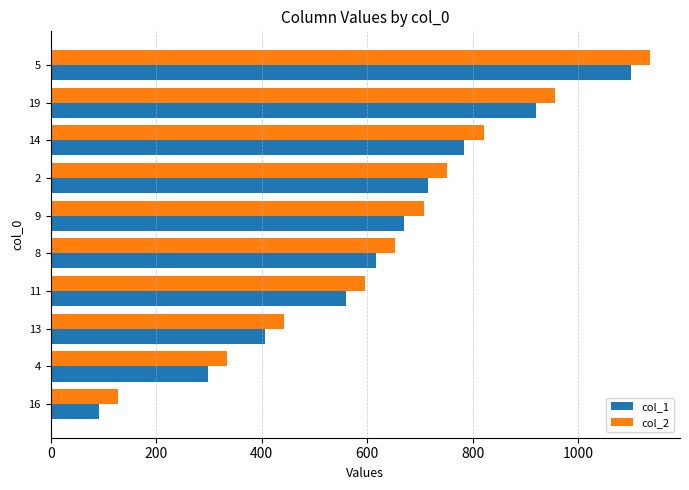

How many data points in col_2 are less than 707?

5